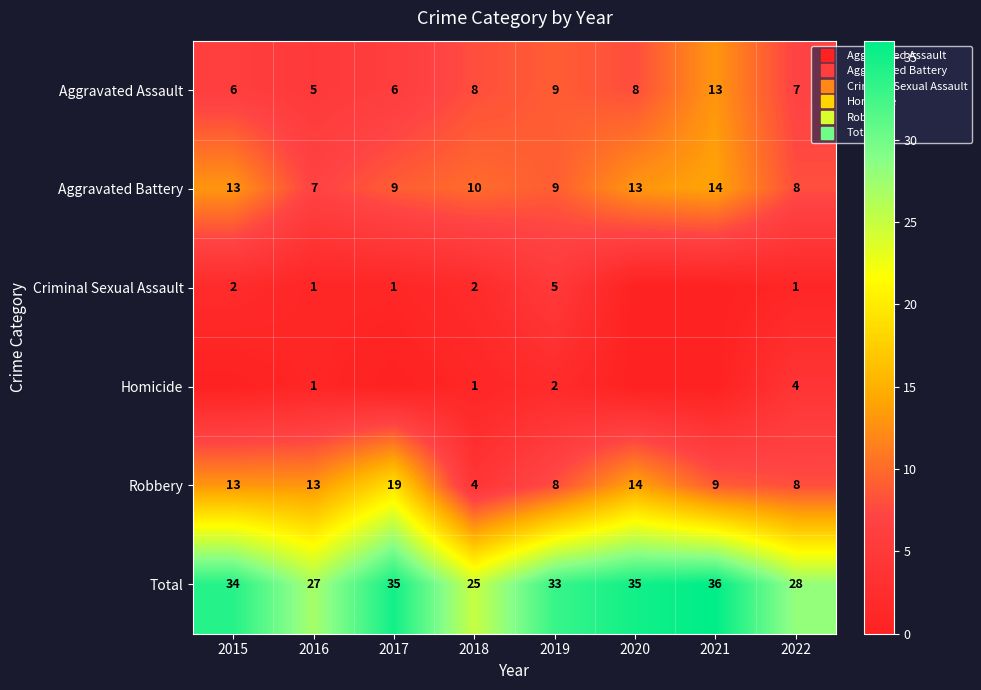

Where does the Aggravated Battery series first go above 10?

2015